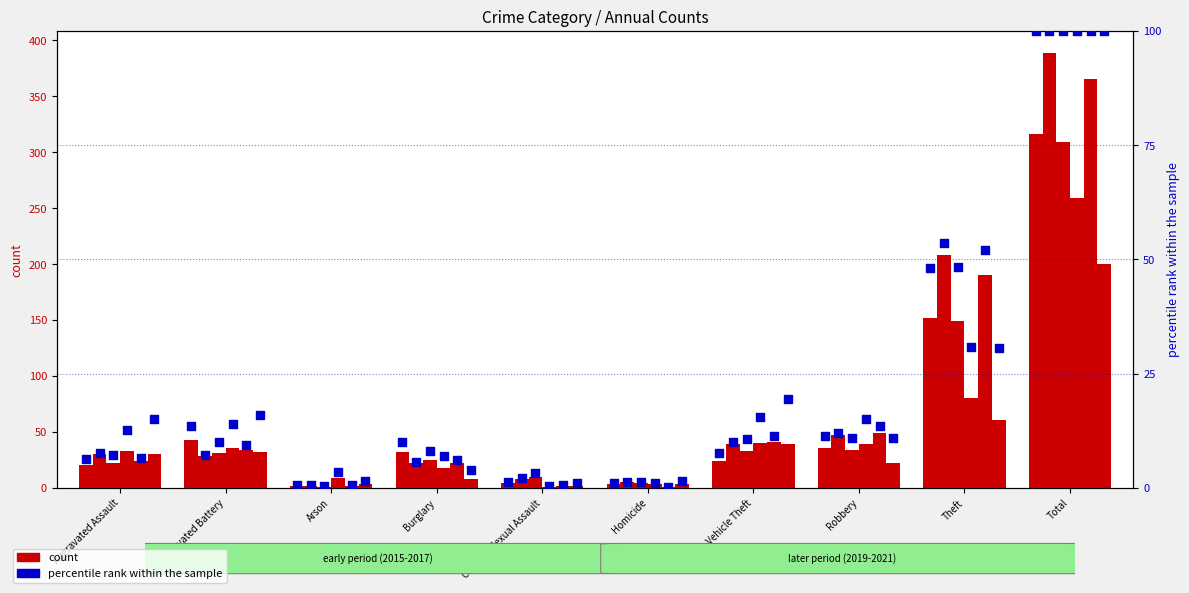

At which category is the sum across all series the highest?

Total